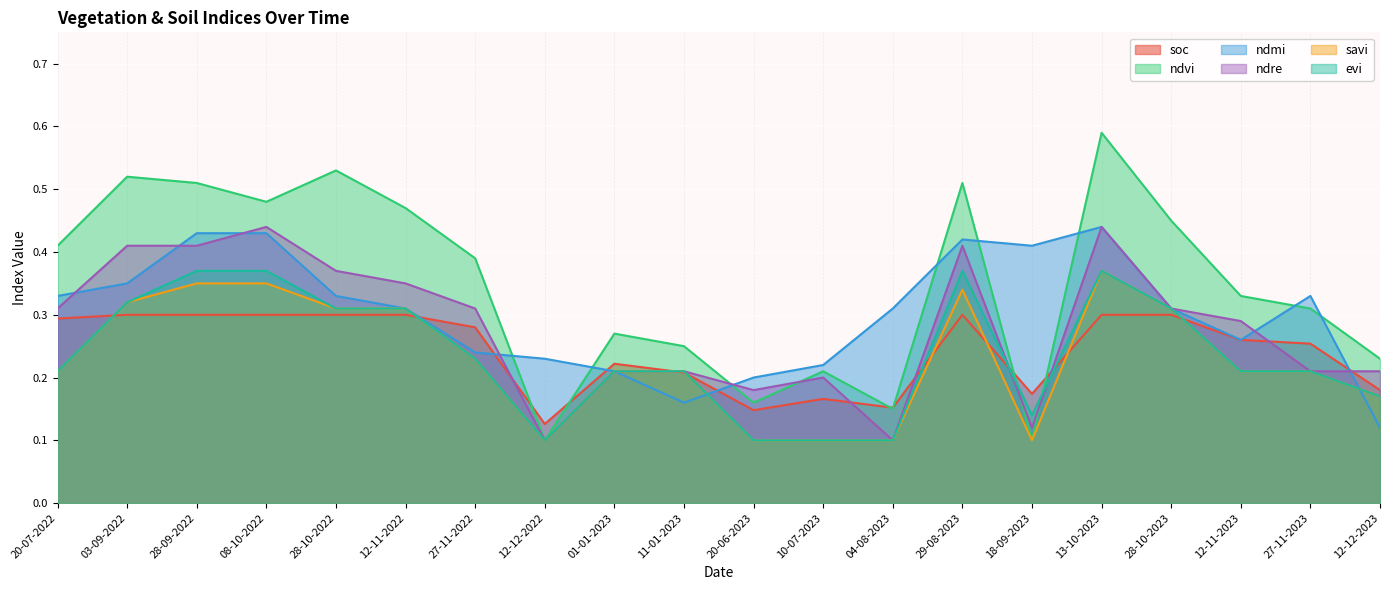

Between which two adjacent categories do ndmi and ndvi first intersect?

27-11-2022 and 12-12-2022